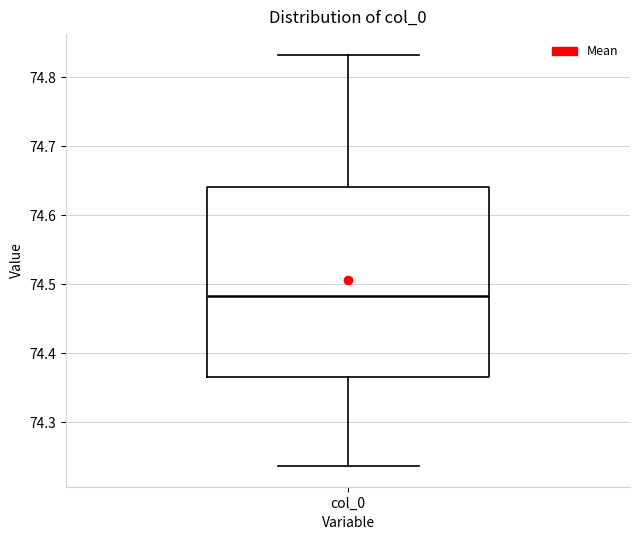

Transcribe this box plot: give where the median line is, the range the box spans, and where the two whiskers end, as read against the y-axis. The values are not printed on the chart, so give them approximately, as read against the axis.

median 74.48, box 74.37 to 74.64, whiskers 74.24 to 74.83